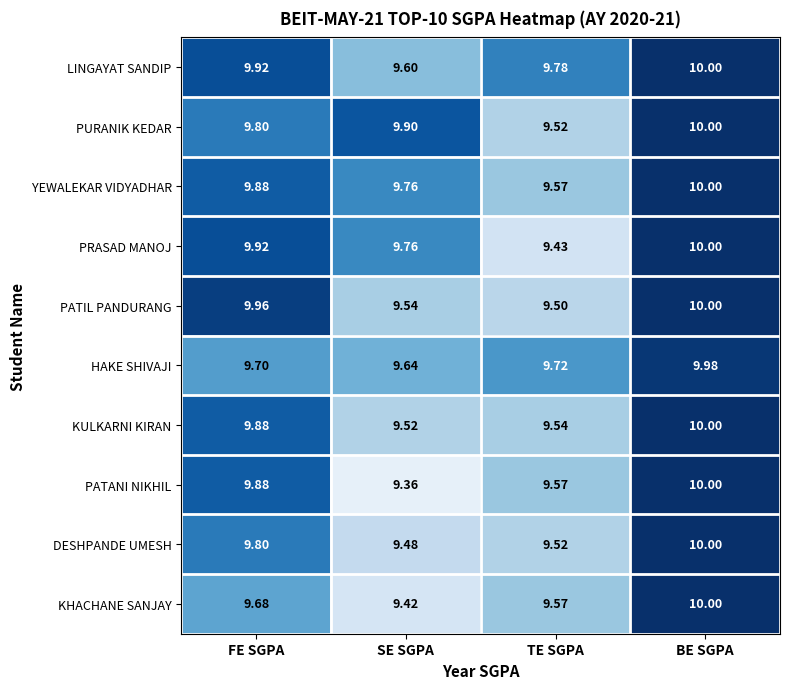

Rank the categories by PATIL PANDURANG value from highest to lowest.

BE SGPA, FE SGPA, SE SGPA, TE SGPA